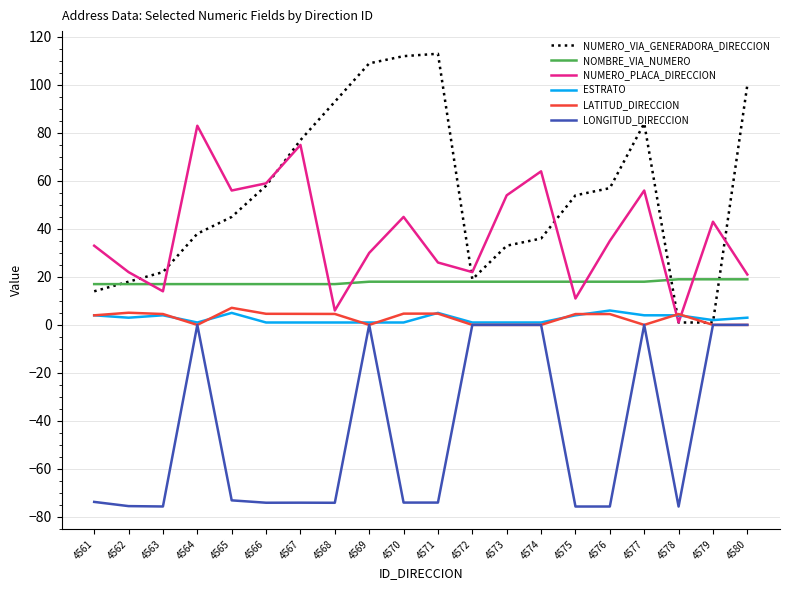

At which label does LATITUD_DIRECCION first exceed 4?

4562